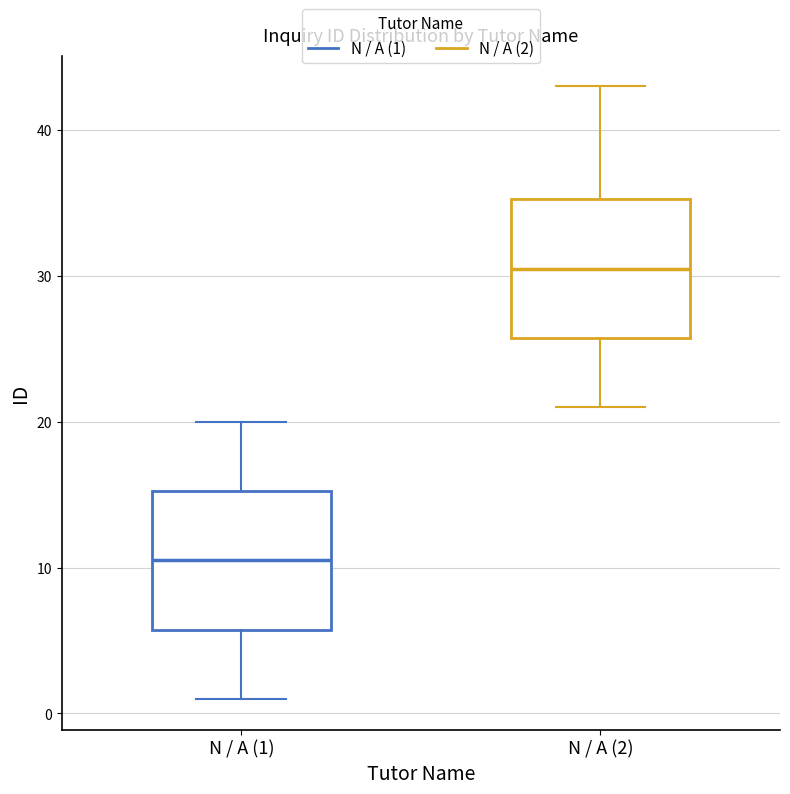

Where does the median line of the box for N / A (2) sit on the y-axis? The values are not printed on the chart, so give them approximately, as read against the axis.

31